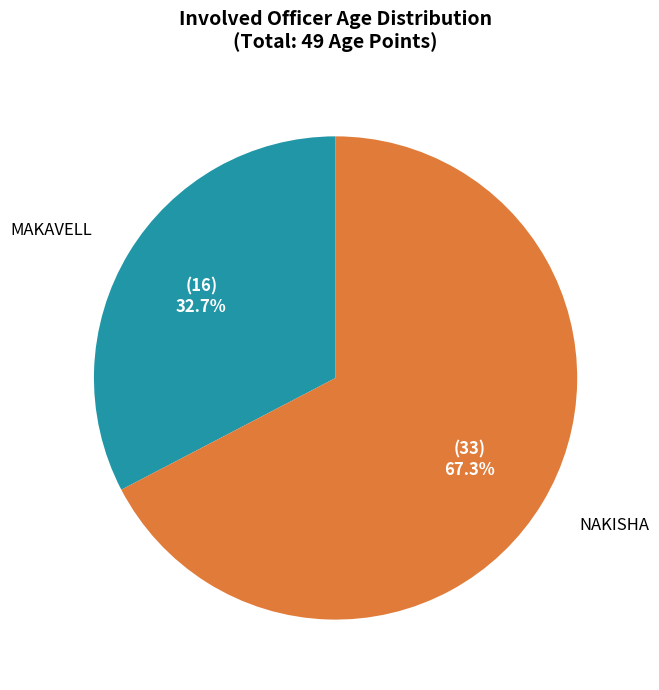

Does any single category account for the majority?

Yes